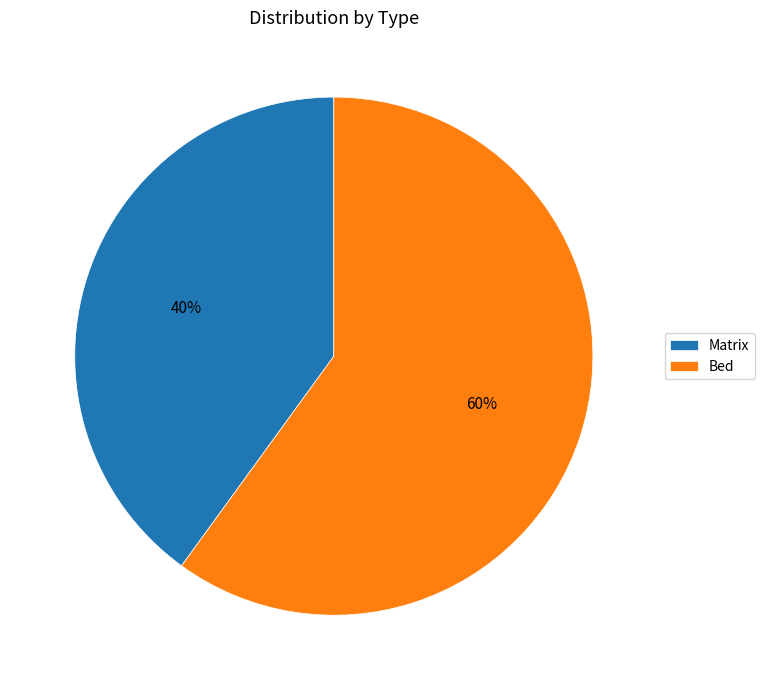

To the nearest percent, what portion does Matrix represent?

40%